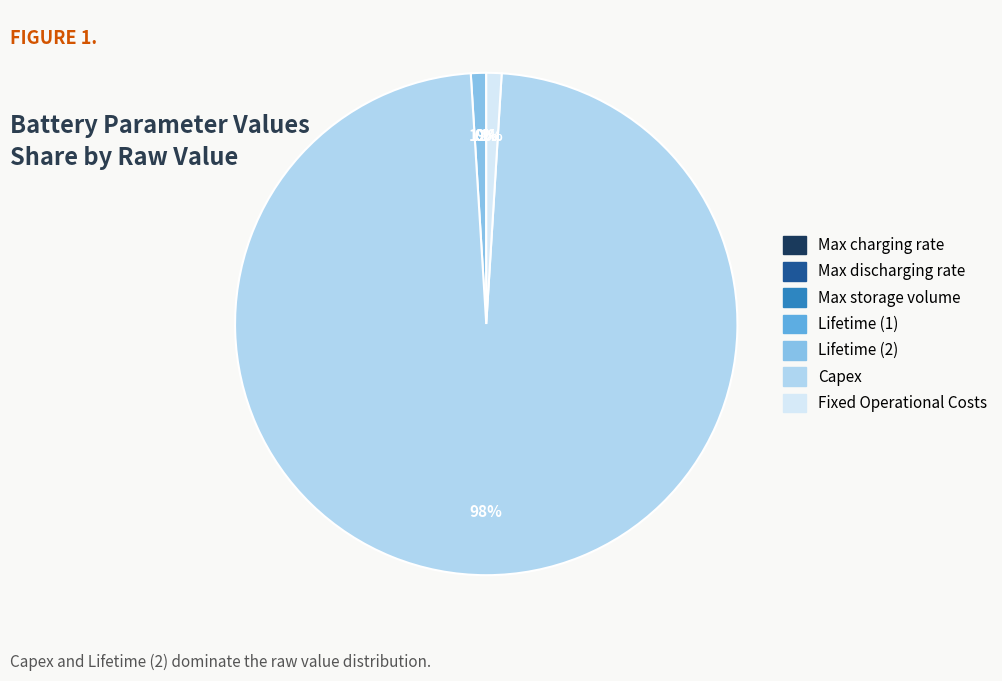

Which category has the biggest portion of the pie?

Capex